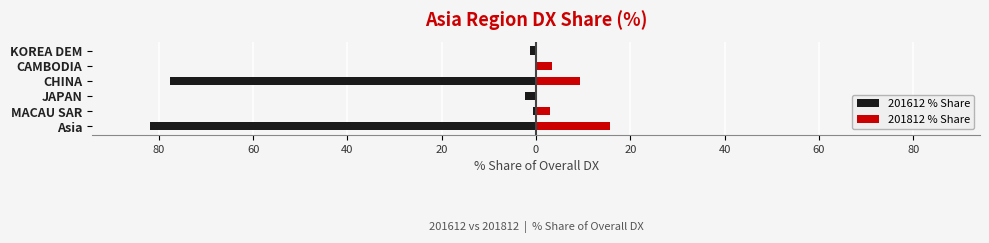

What are all the series names shown in the legend?

201612 % Share, 201812 % Share